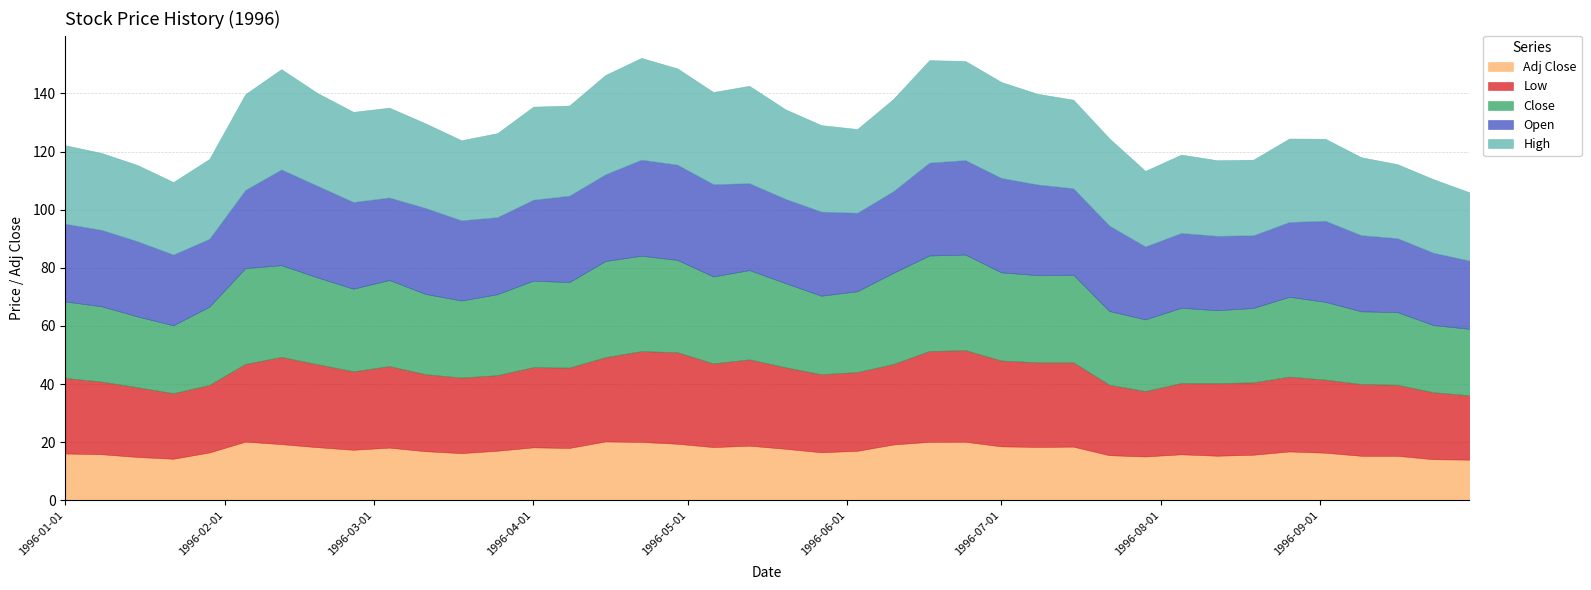

Rank the categories by Adj Close value from highest to lowest.

1996-04-15, 1996-02-05, 1996-06-24, 1996-06-17, 1996-04-22, 1996-04-29, 1996-02-12, 1996-06-10, 1996-05-13, 1996-07-01, 1996-07-15, 1996-07-08, 1996-05-06, 1996-02-19, 1996-04-01, 1996-03-04, 1996-04-08, 1996-05-20, 1996-02-26, 1996-03-25, 1996-06-03, 1996-03-11, 1996-08-26, 1996-05-27, 1996-01-29, 1996-09-02, 1996-03-18, 1996-01-01, 1996-01-08, 1996-08-05, 1996-08-19, 1996-07-22, 1996-08-12, 1996-09-09, 1996-09-16, 1996-07-29, 1996-01-15, 1996-01-22, 1996-09-23, 1996-09-30